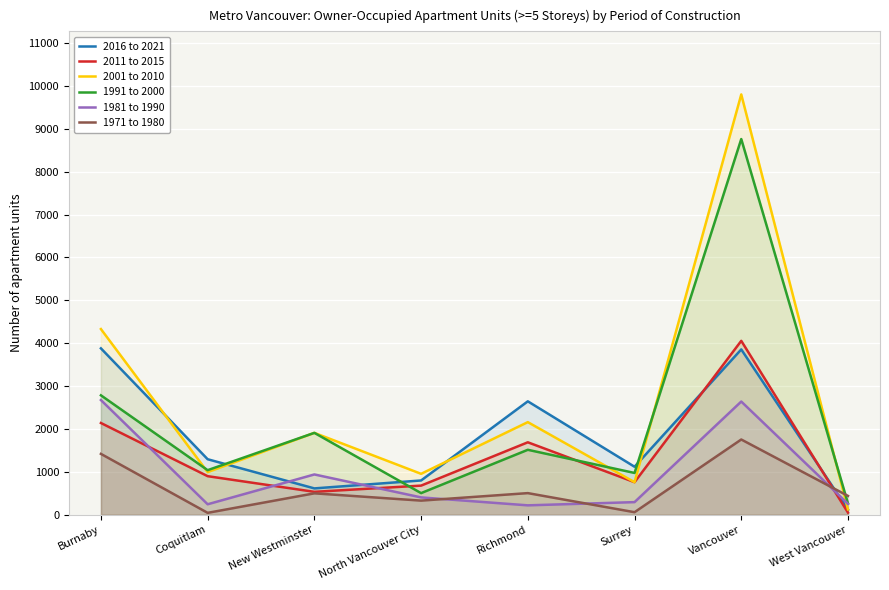

The value of 2011 to 2015 at Richmond is 1011. True or false?

False